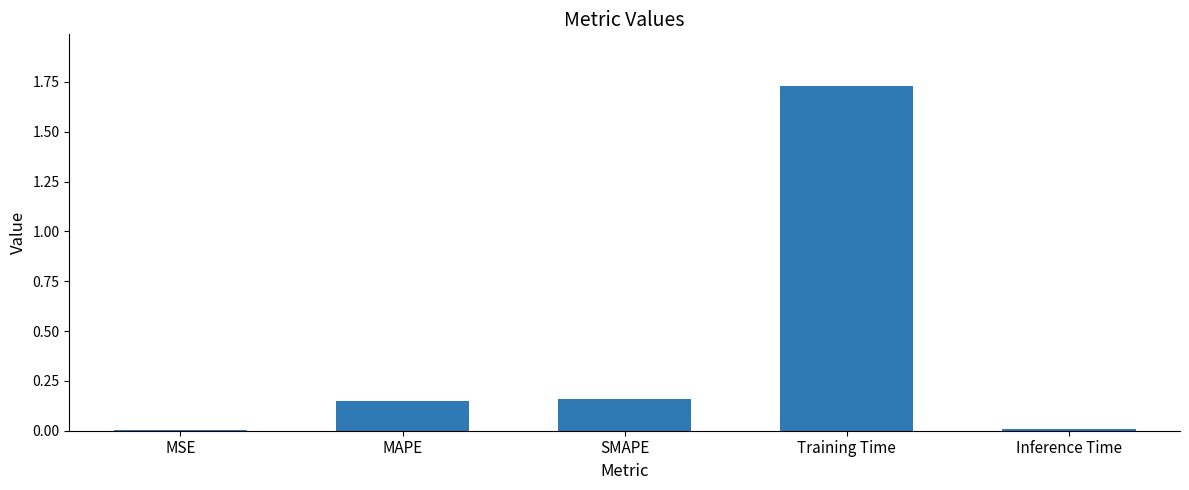

Are the bars horizontal?

No